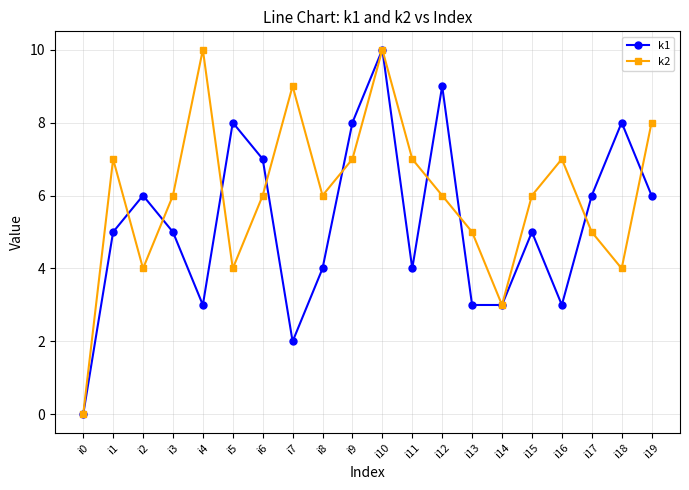

How many values in k2 are above zero?

19